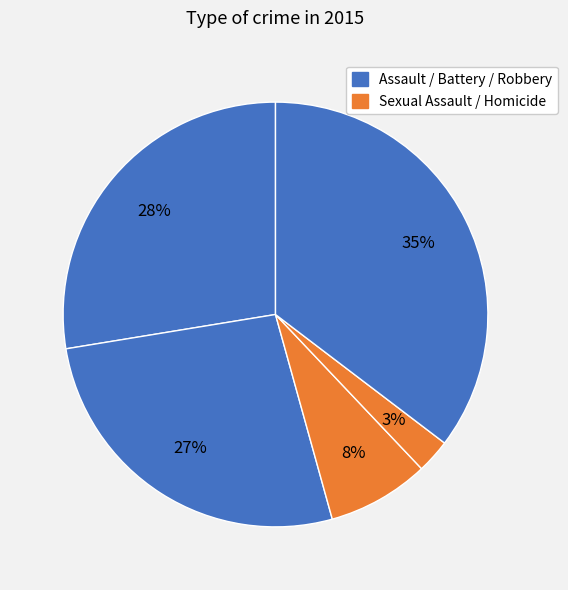

How many slices are in this pie chart?

5